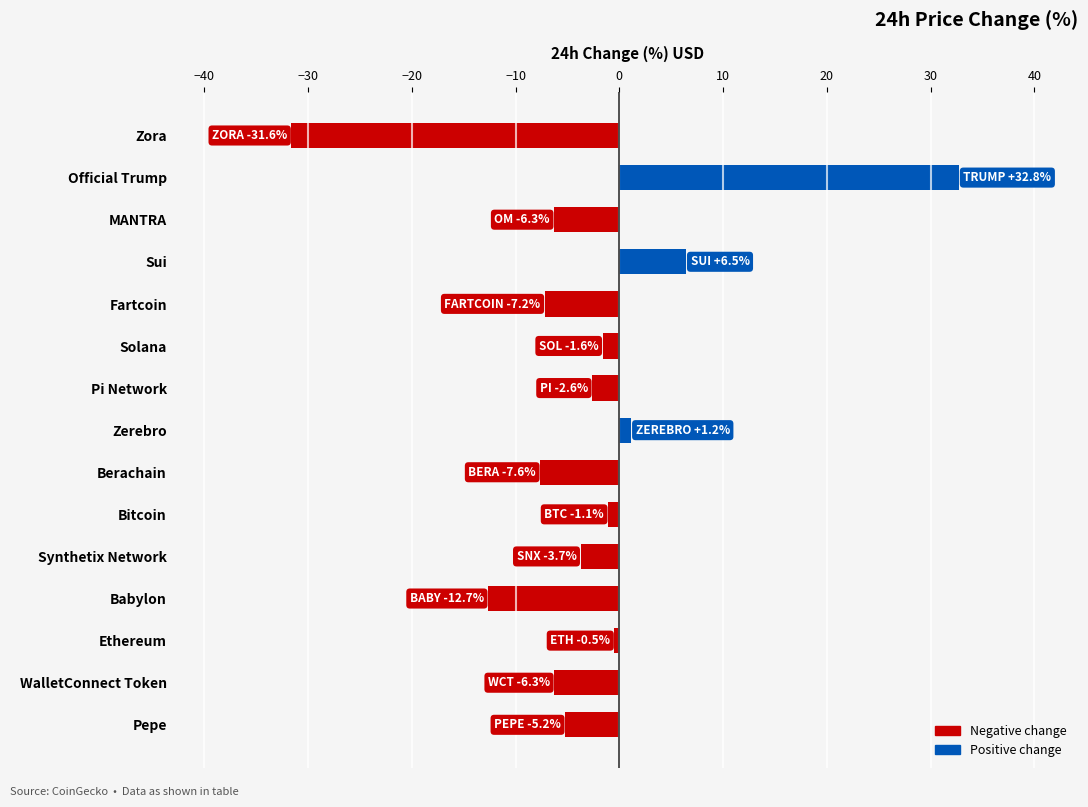

What is the sum of all values?

-46.0